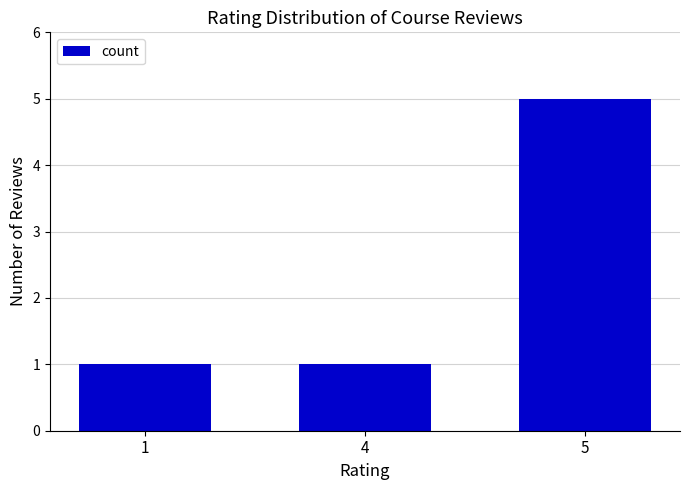

What is the approximate value at 4?

1